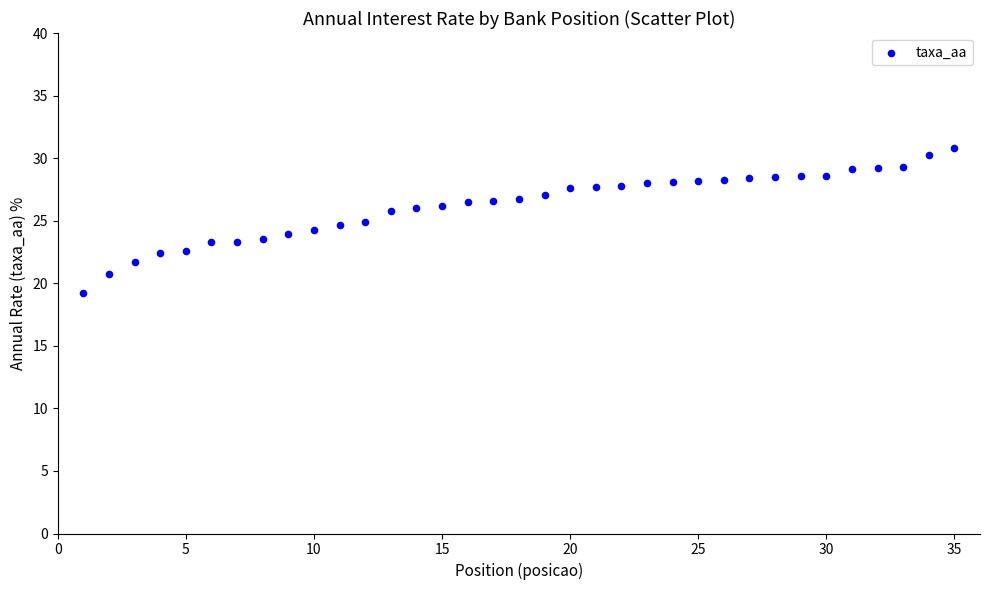

What is the range of X values (max minus min)?

34.0